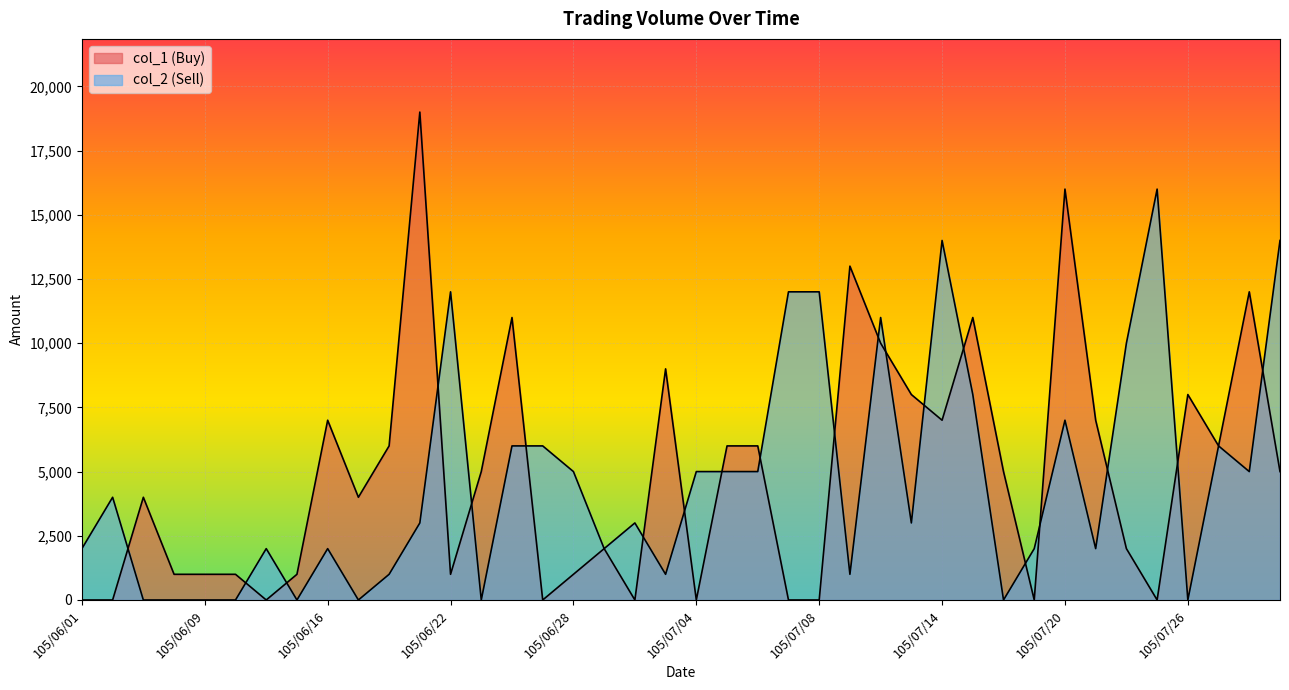

Which label corresponds to the largest value in the chart?

105/06/21